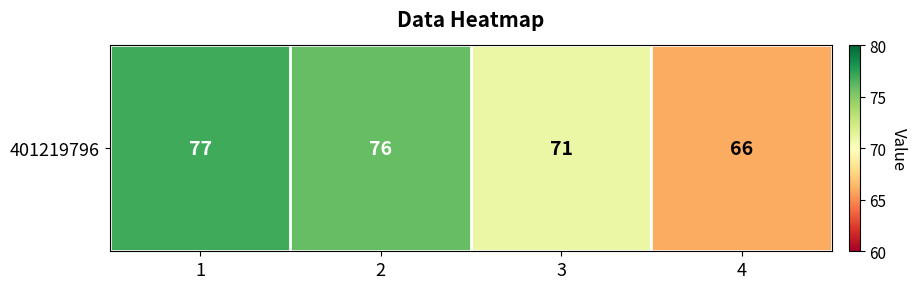

Where is the data nearest to the value 71?

3